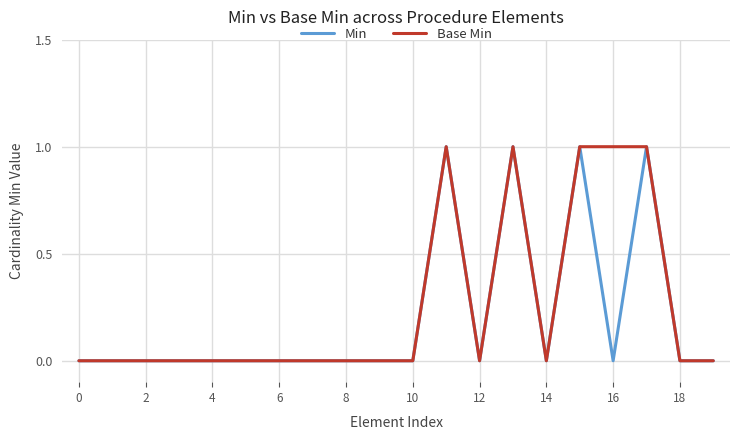

What are all the series names shown in the legend?

Min, Base Min